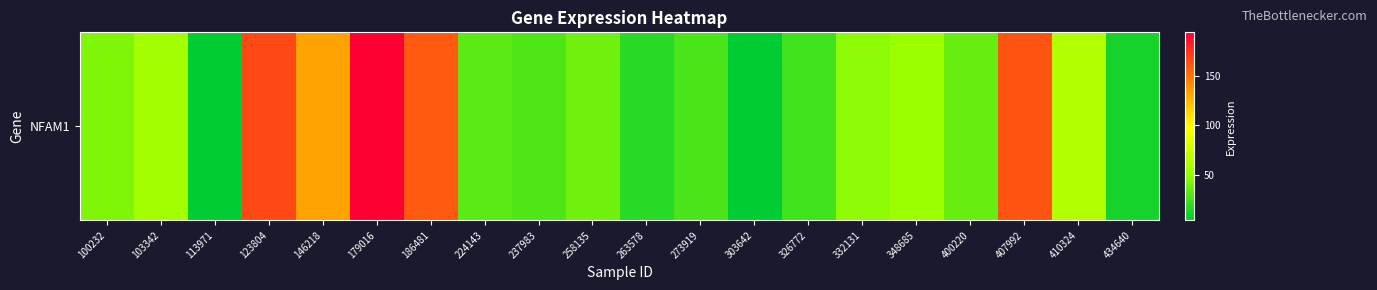

Rank the categories by value from lowest to highest.

303642, 113971, 434640, 263578, 326772, 273919, 237983, 224143, 400220, 258135, 100232, 332131, 348685, 103342, 410324, 146218, 186481, 407992, 123804, 179016